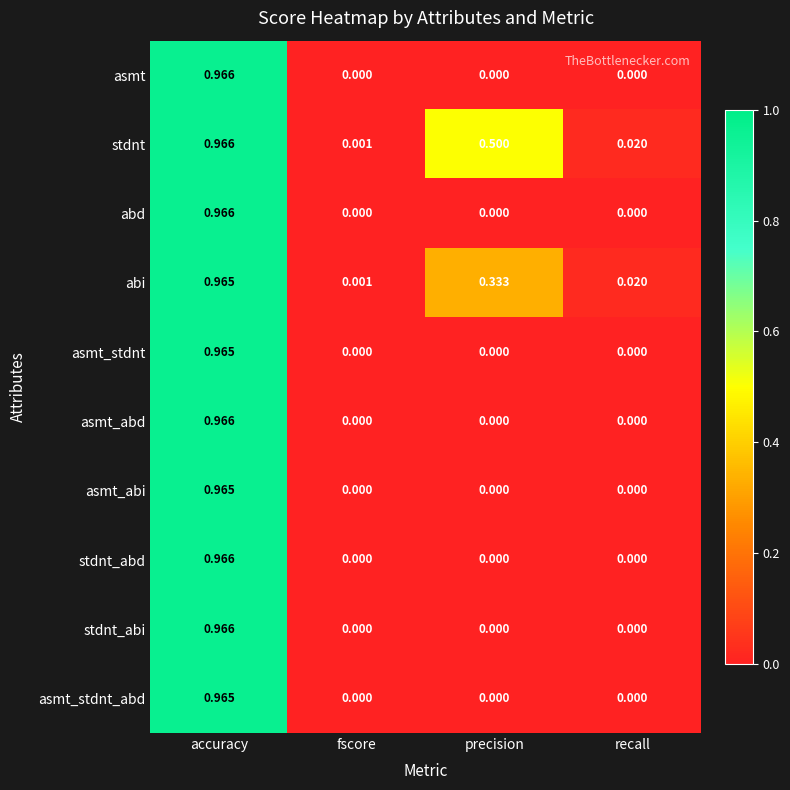

Is the value of asmt_abd at accuracy greater than the value of stdnt at precision?

Yes